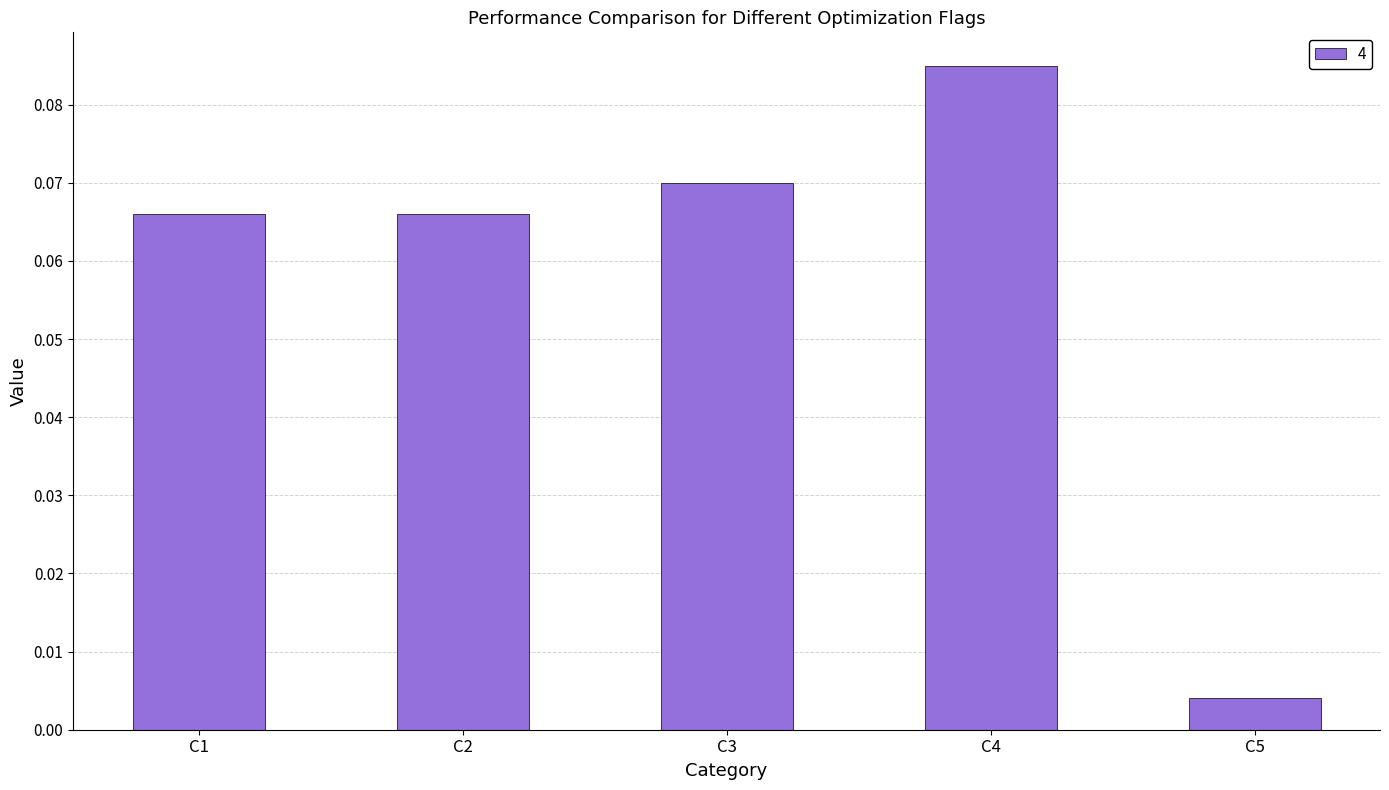

At which category does the chart reach its minimum across all series?

C5